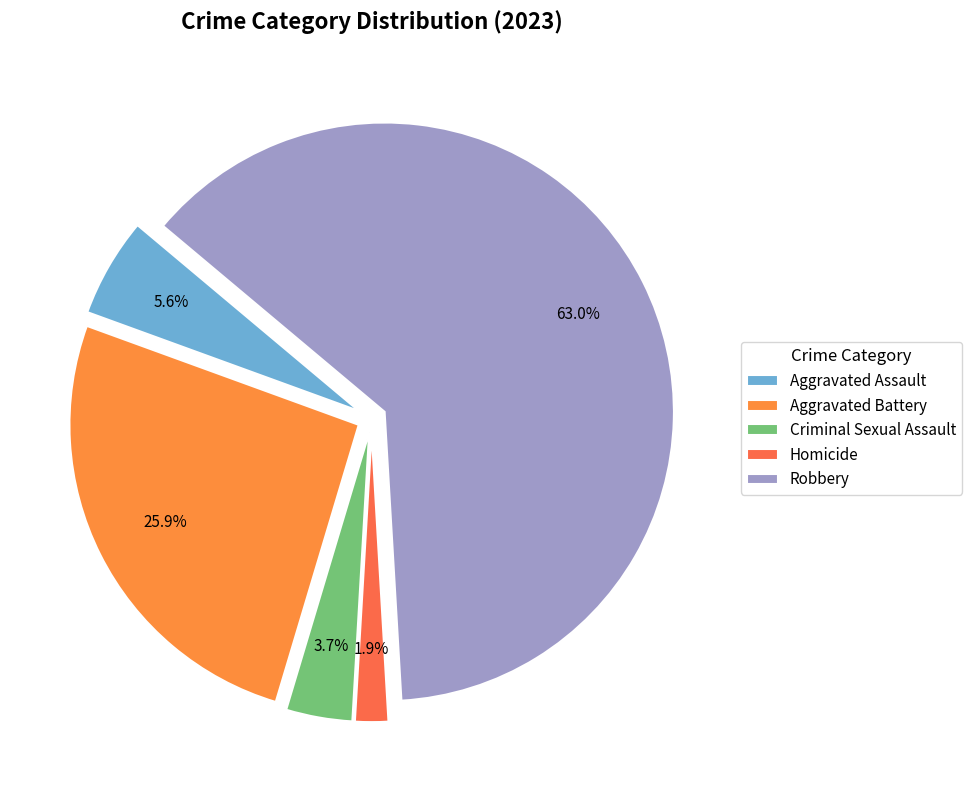

Does Robbery represent more than half of the total?

Yes